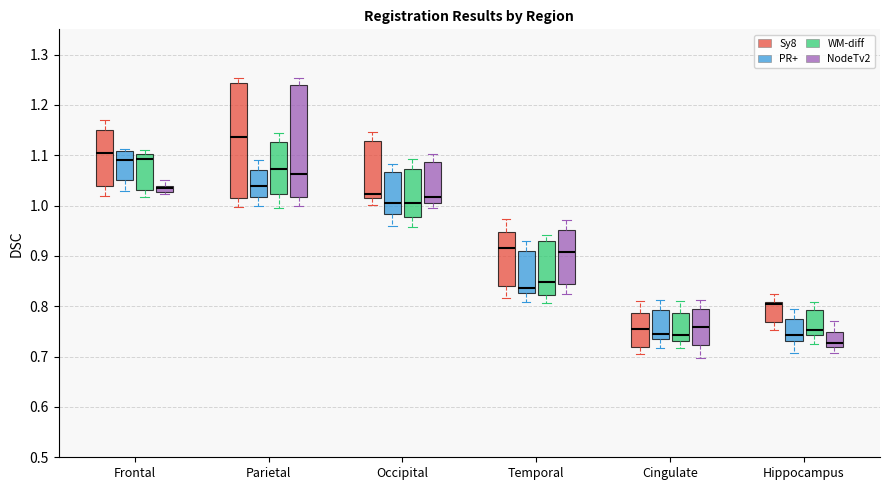

Where does the lower whisker of the box for Occipital (NodeTv2) end on the y-axis? The values are not printed on the chart, so give them approximately, as read against the axis.

1.00